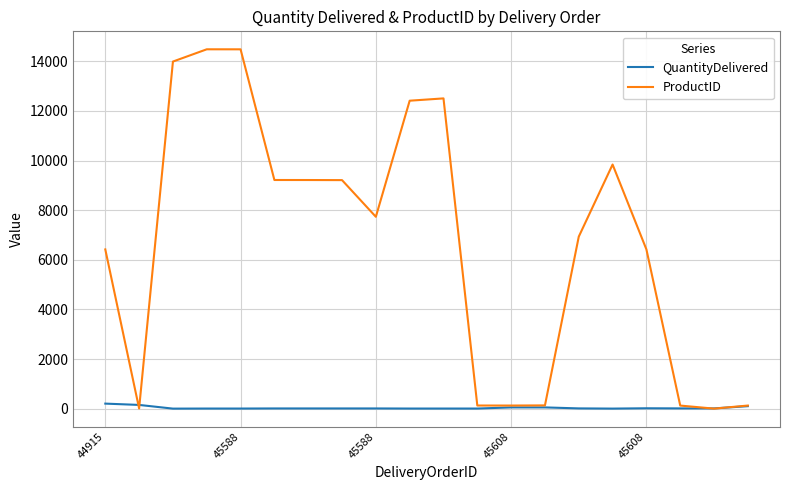

In ProductID, how many points are lower than both neighbors (excluding endpoints)?

4